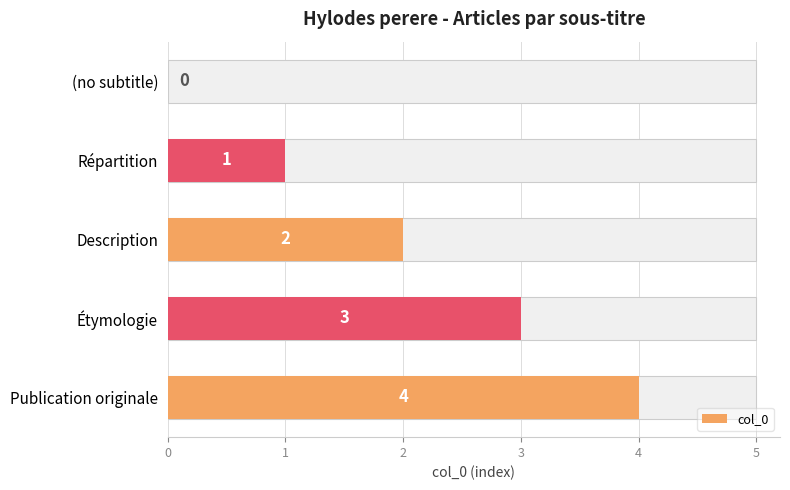

What is the sum of the values at Étymologie and Description?

5